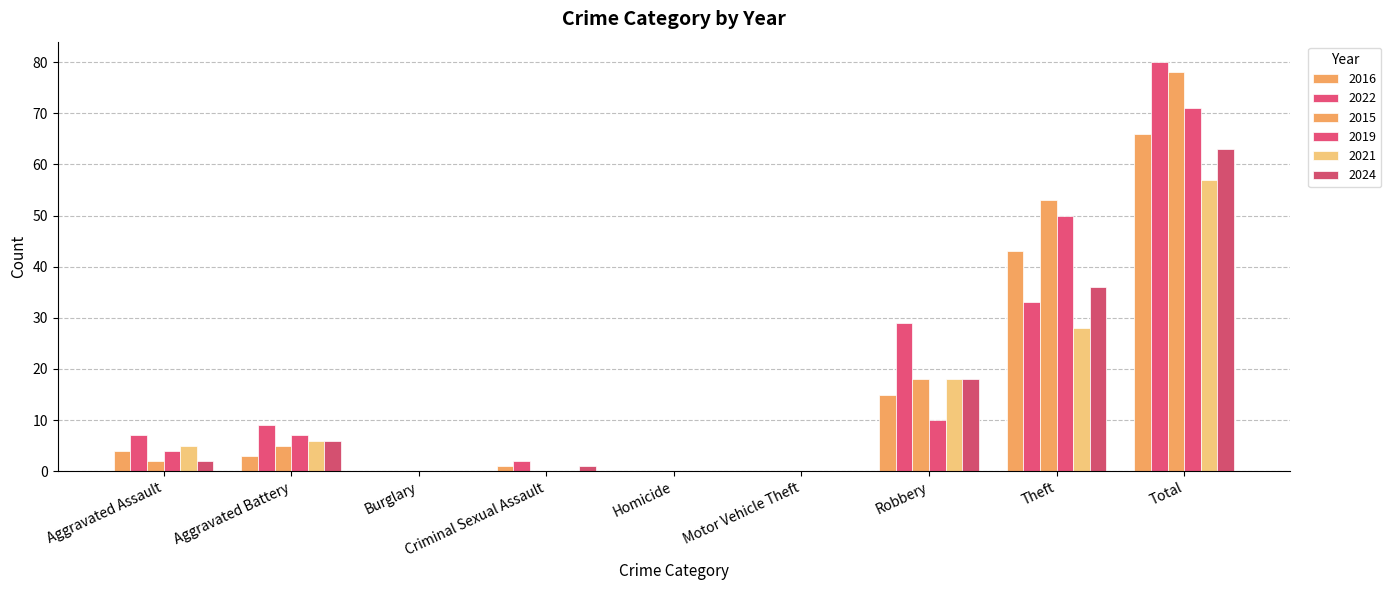

What is the difference between the maximum and minimum values in the 2016 series?

66